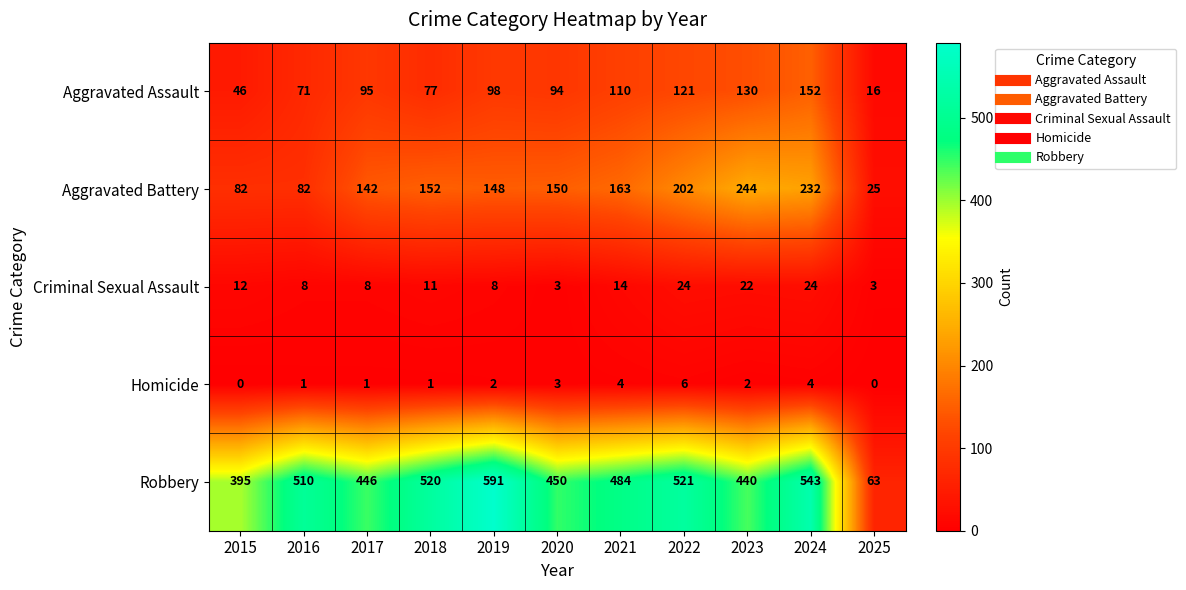

Which series has the largest total across all categories?

Robbery